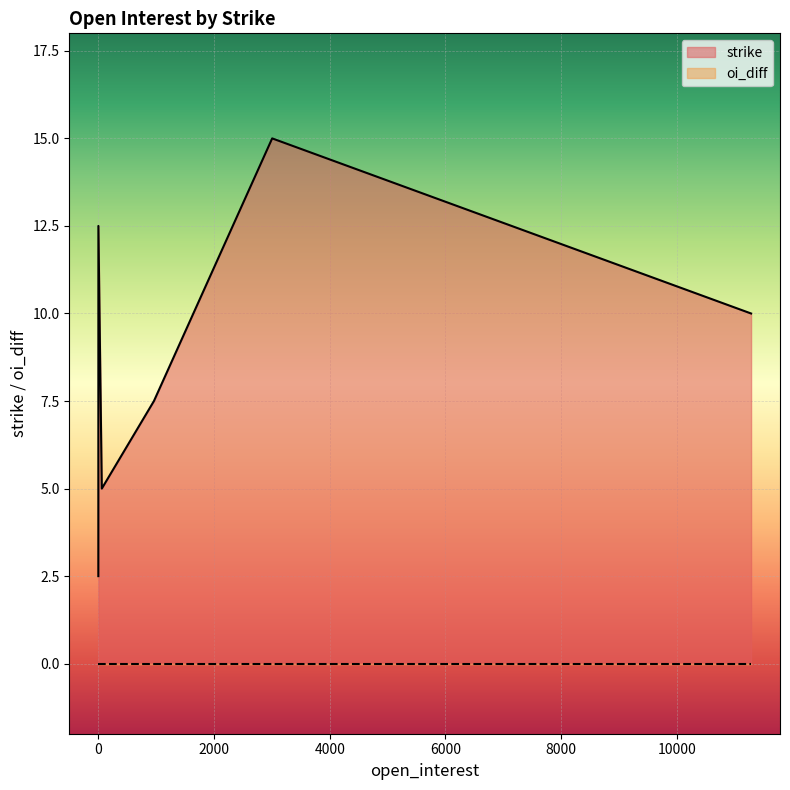

How many series are shown in this chart?

2